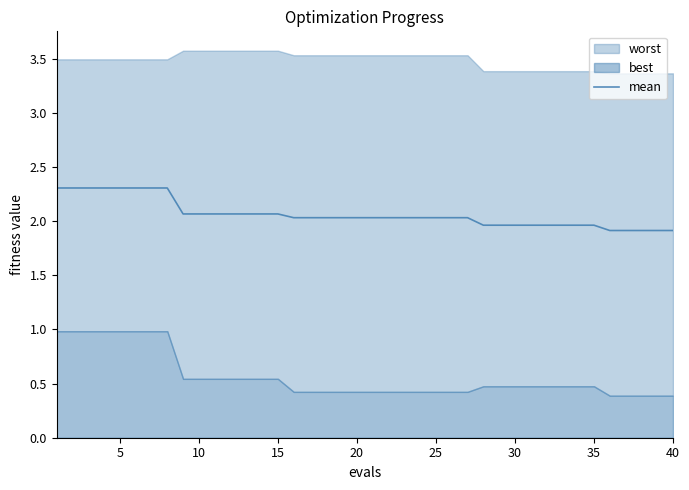

What is the minimum value for mean?

1.9